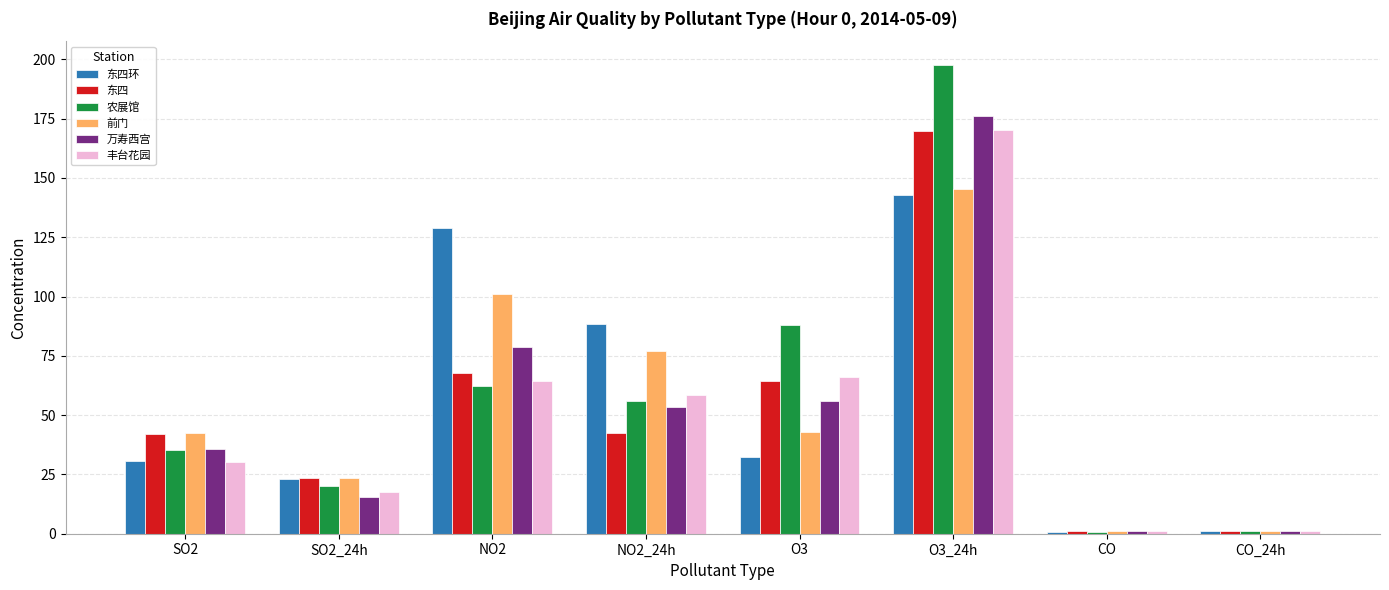

What is the label of the 3rd bar from the left?

NO2